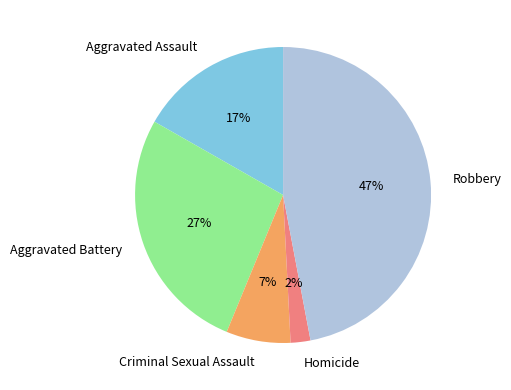

Is the sum of Criminal Sexual Assault and Homicide greater than half?

No